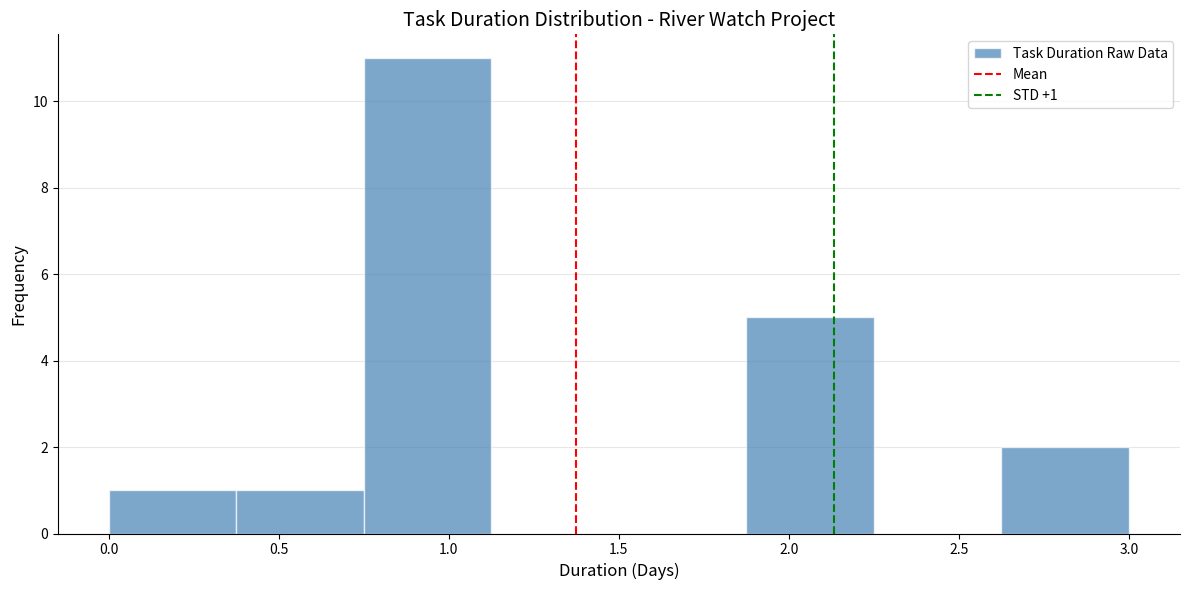

Which range on the x-axis has the tallest bar?

0.750 to 1.125